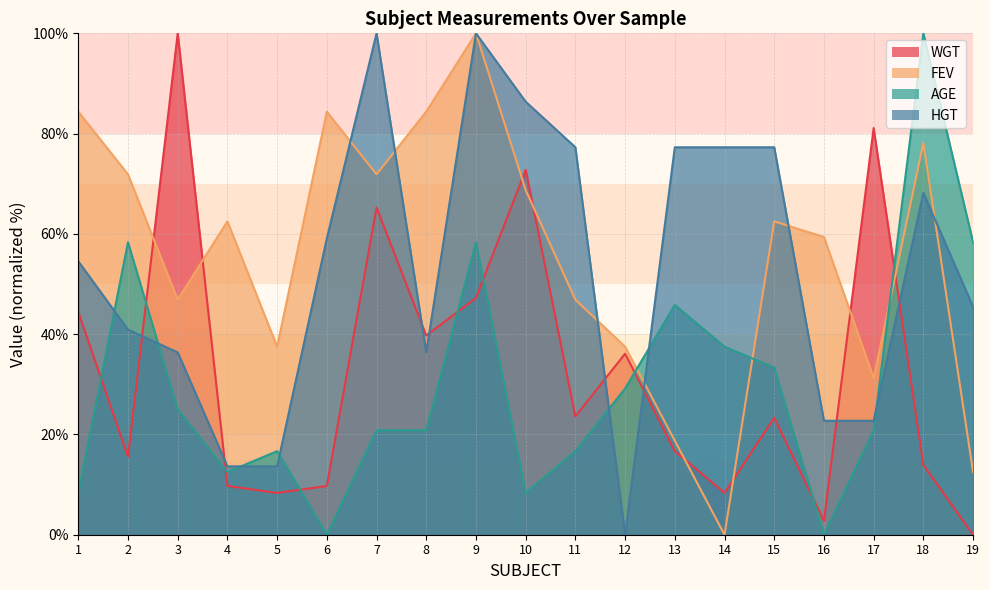

How many interior local peaks does the WGT series have?

6